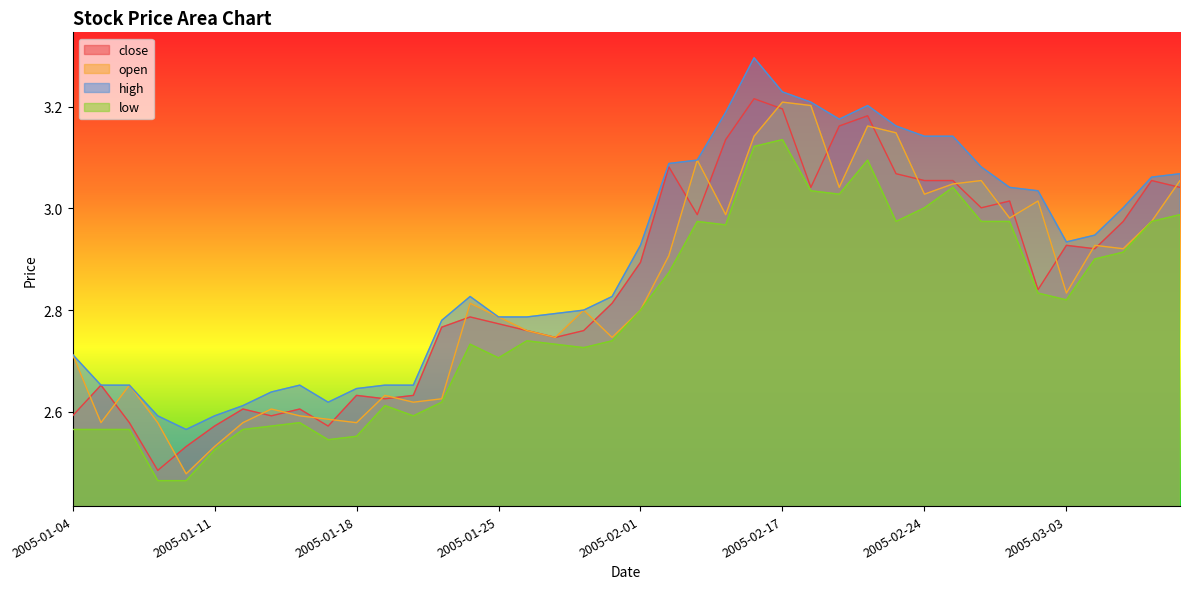

What is the greatest value displayed?

3.3